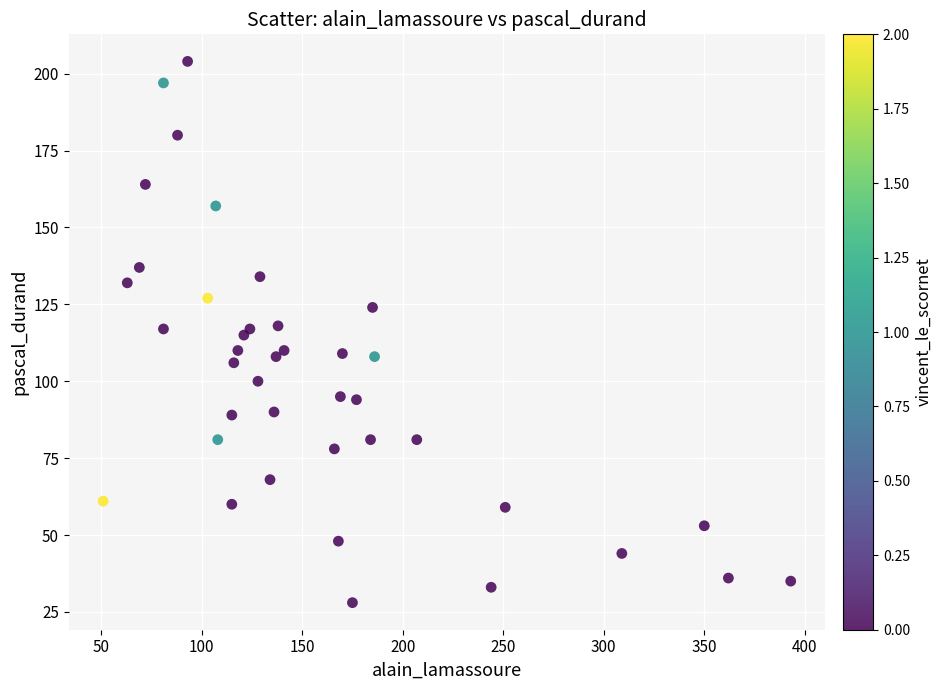

What is the range of X values (max minus min)?

342